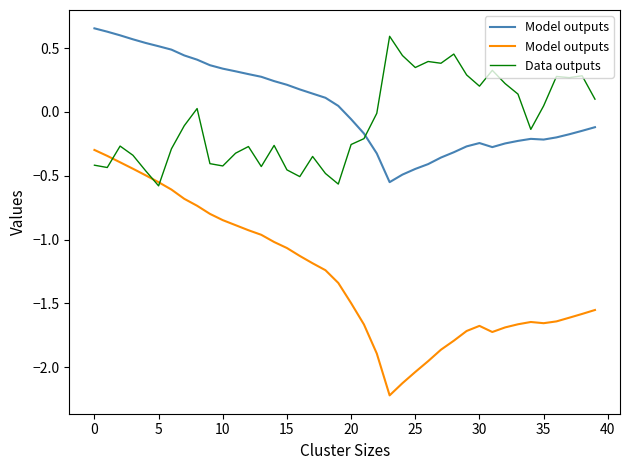

Which series has the largest range (max minus min)?

Model outputs